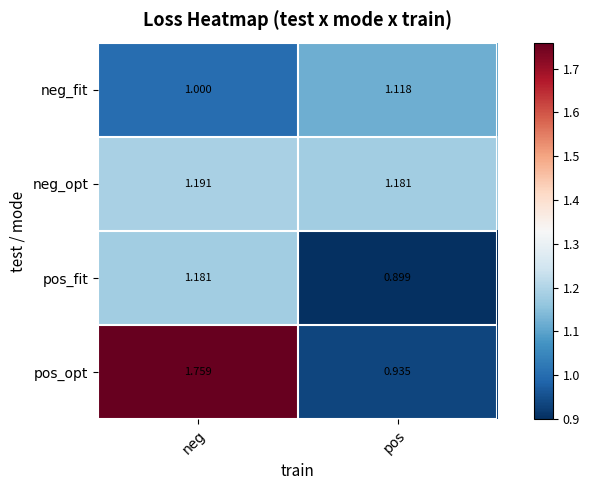

How many categories are shown in the chart?

2